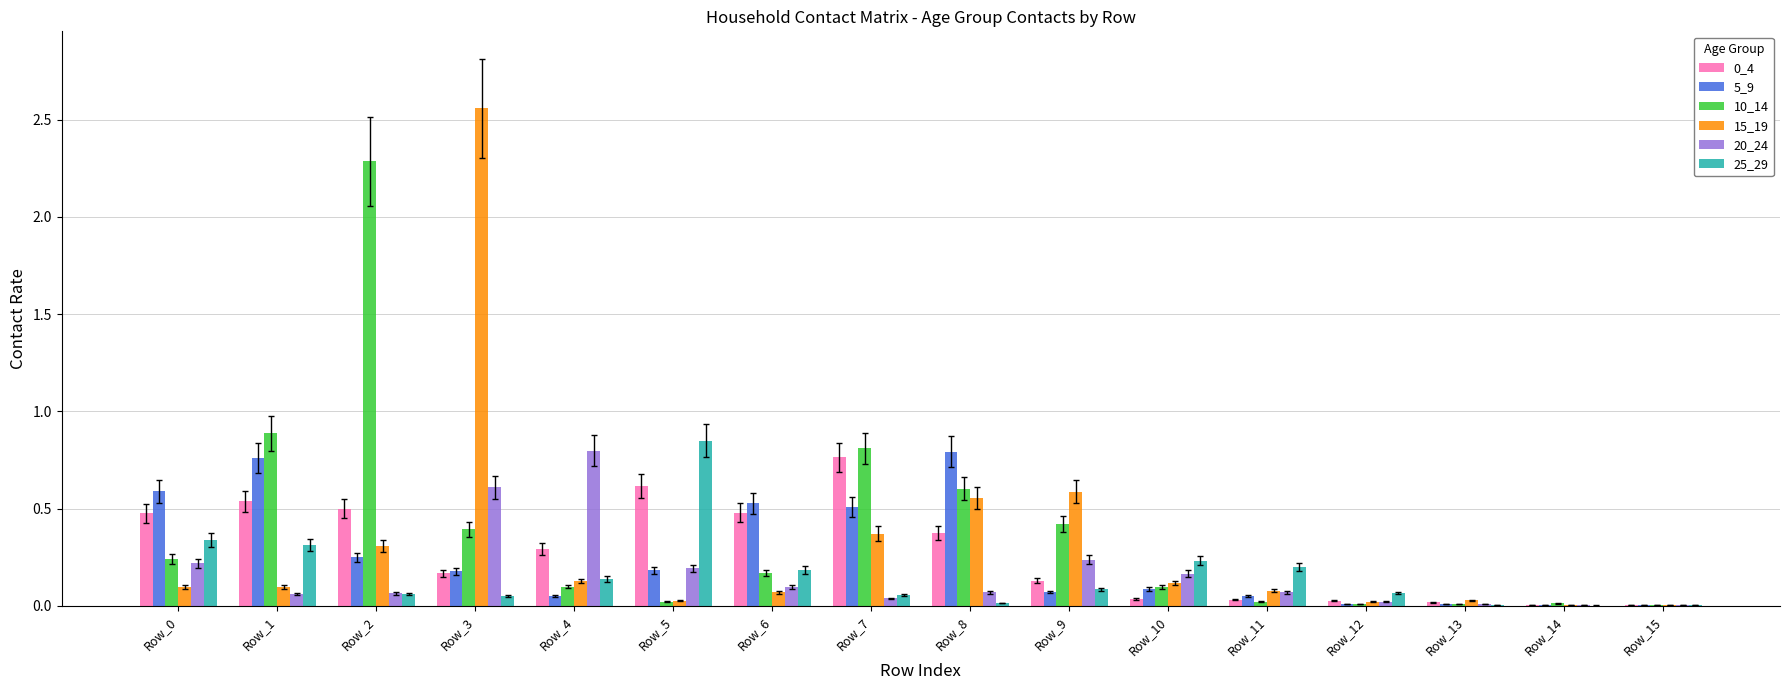

How many categories are shown in the chart?

16